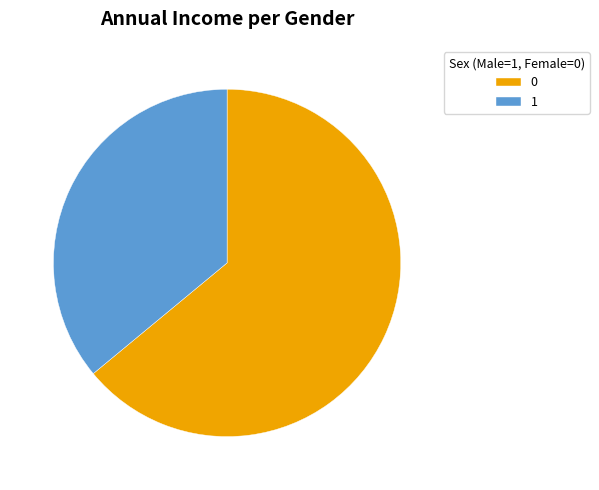

Is 0 the majority of the pie?

Yes